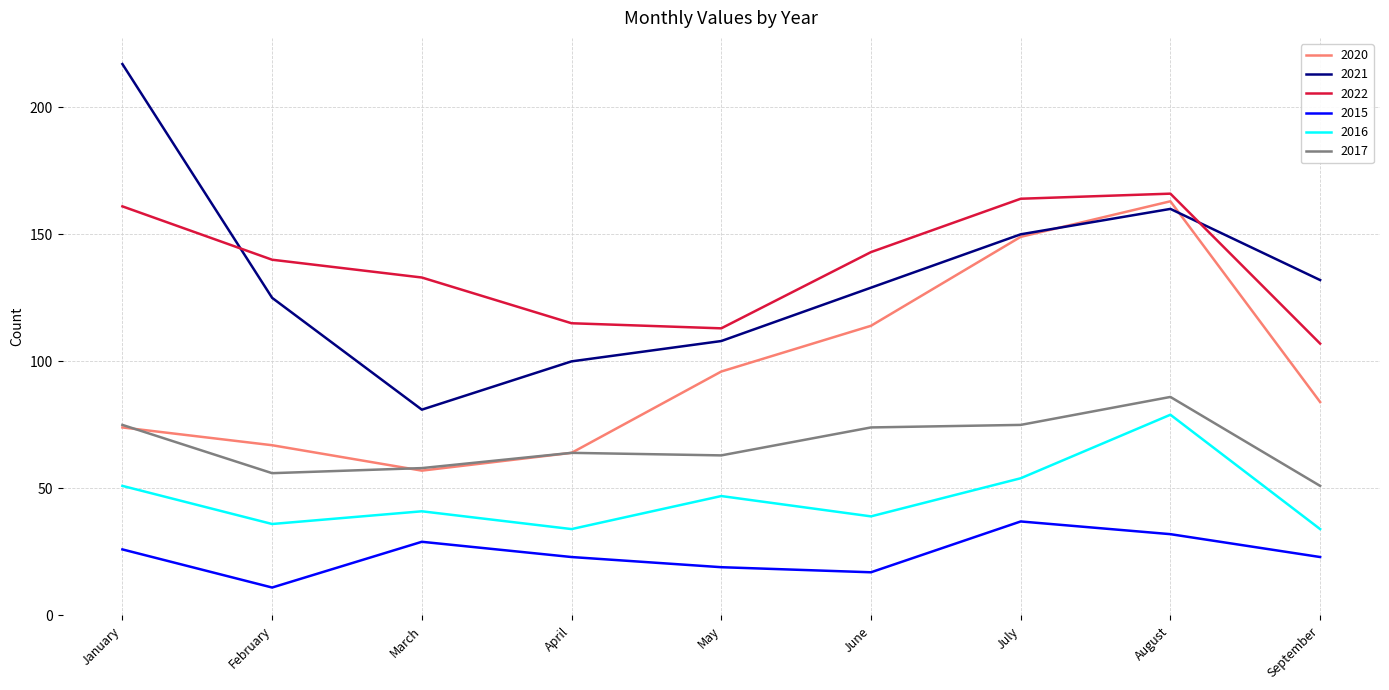

Between July and September, which series saw the biggest shift?

2020